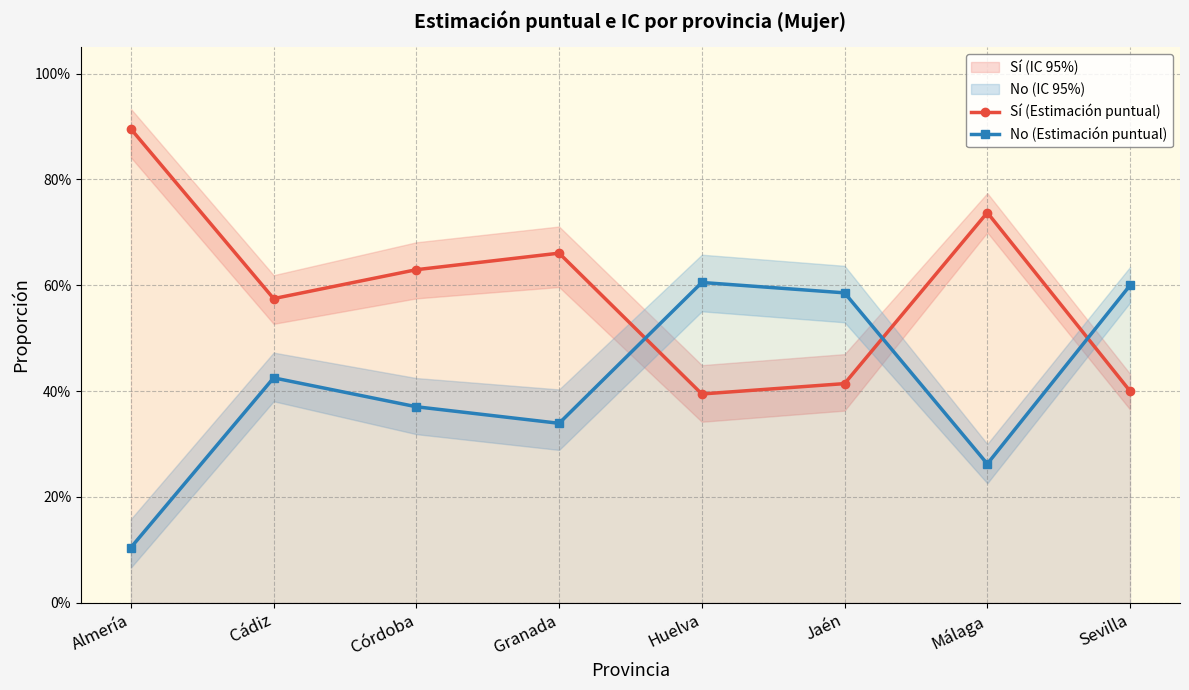

True or false: Sí (Estimación puntual) has a value of 0.4 at Jaén.

True